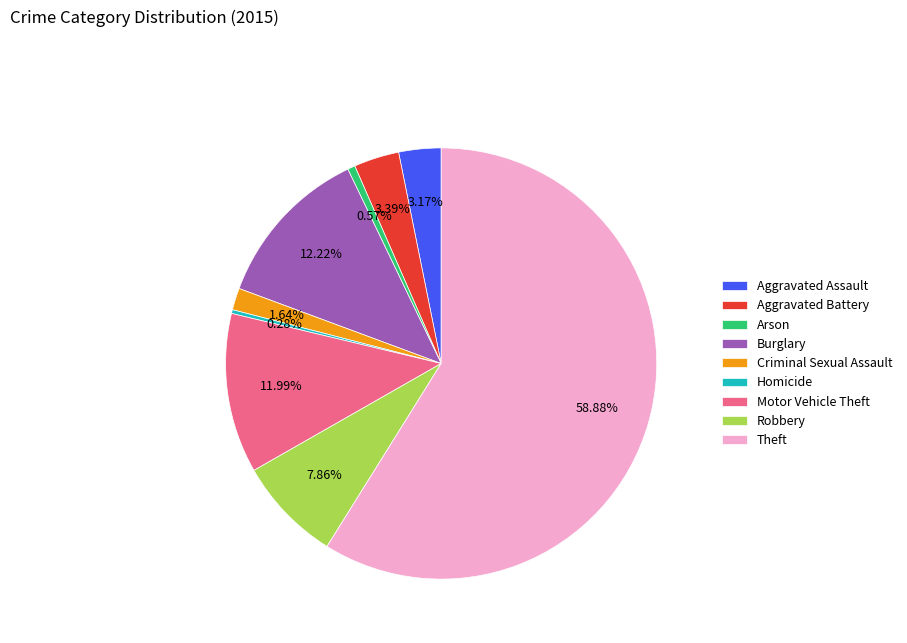

How many segments does this pie chart have?

9